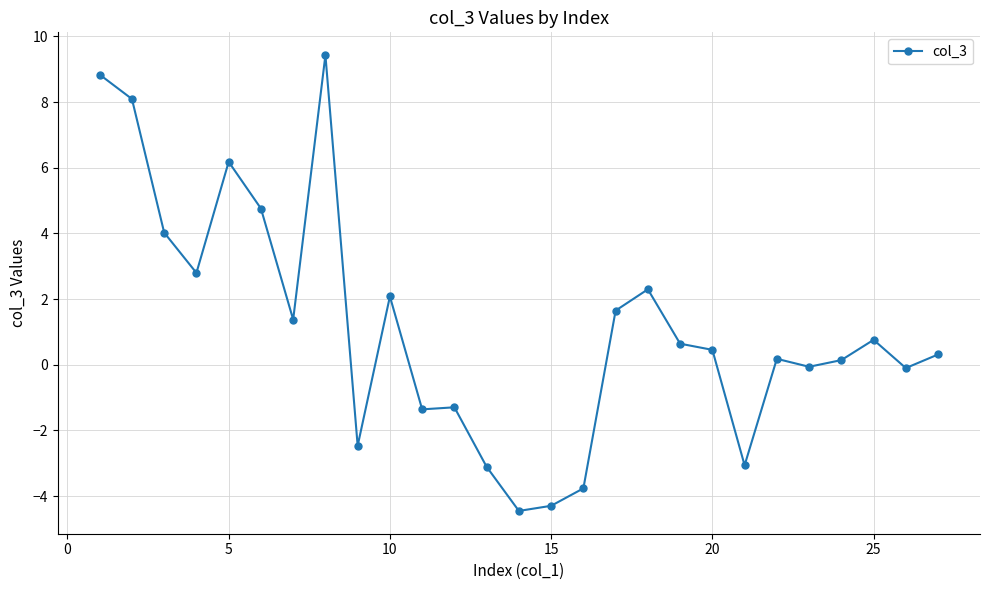

What is the sum of all values?

30.0